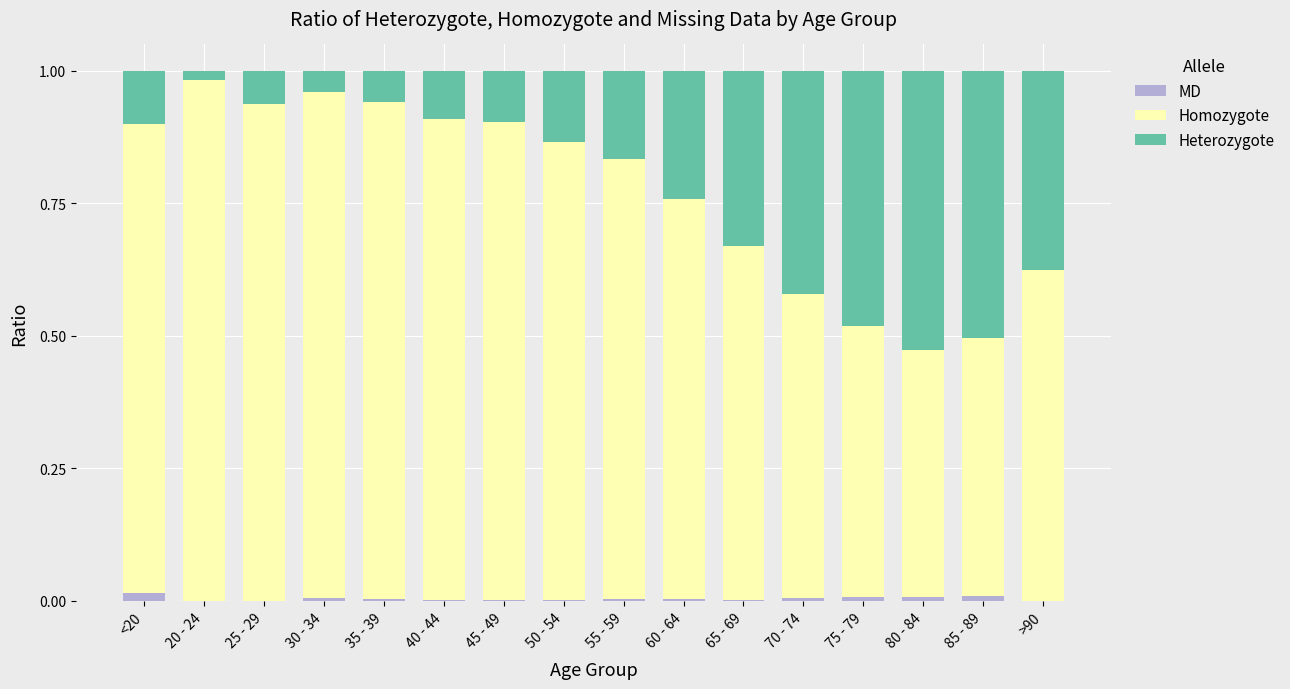

The value of MD at 85 - 89 is 0.0. True or false?

True